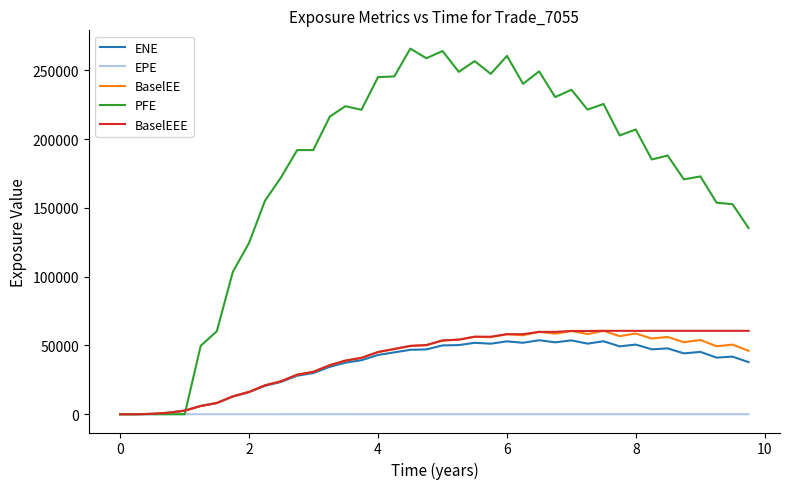

Which series has the largest range (max minus min)?

PFE